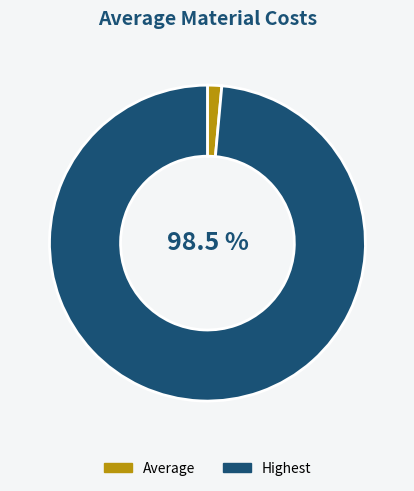

Which slice is the smallest?

Average